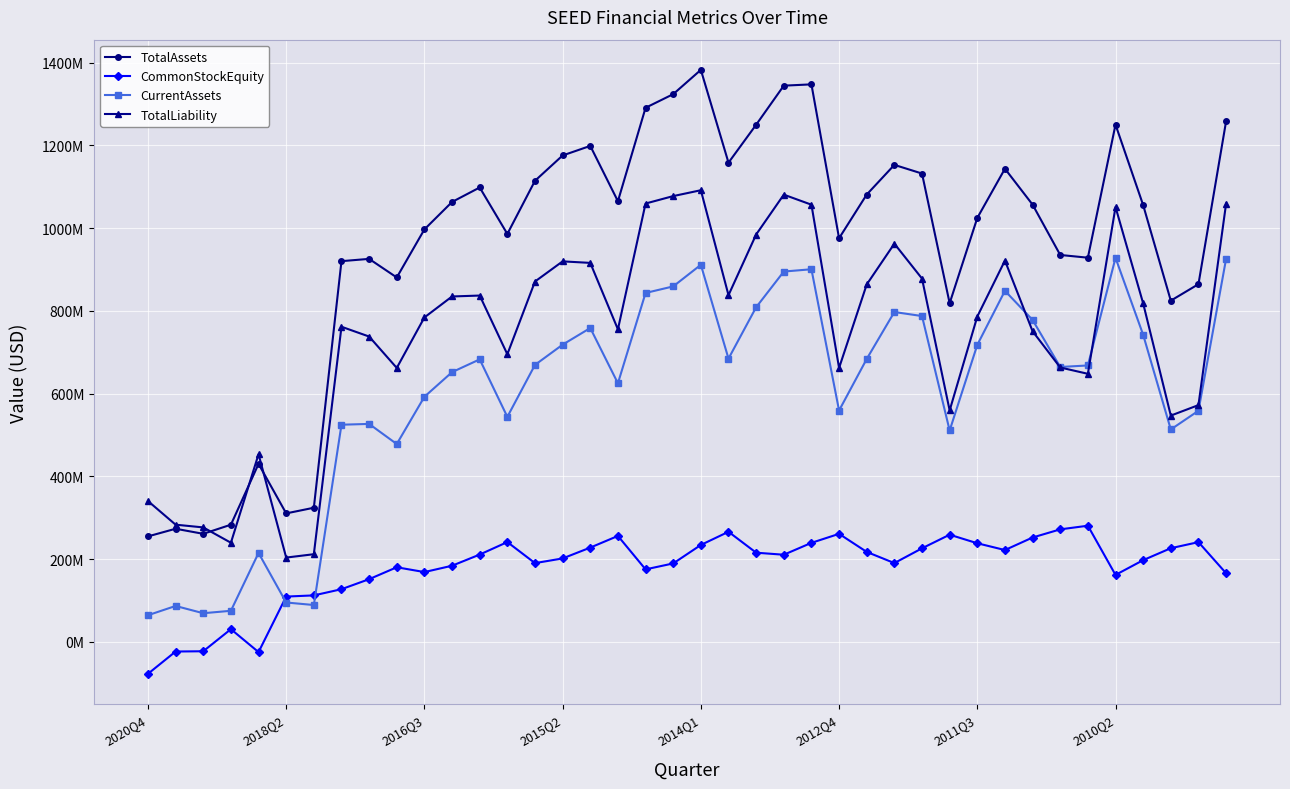

Which series has the largest total across all categories?

TotalAssets